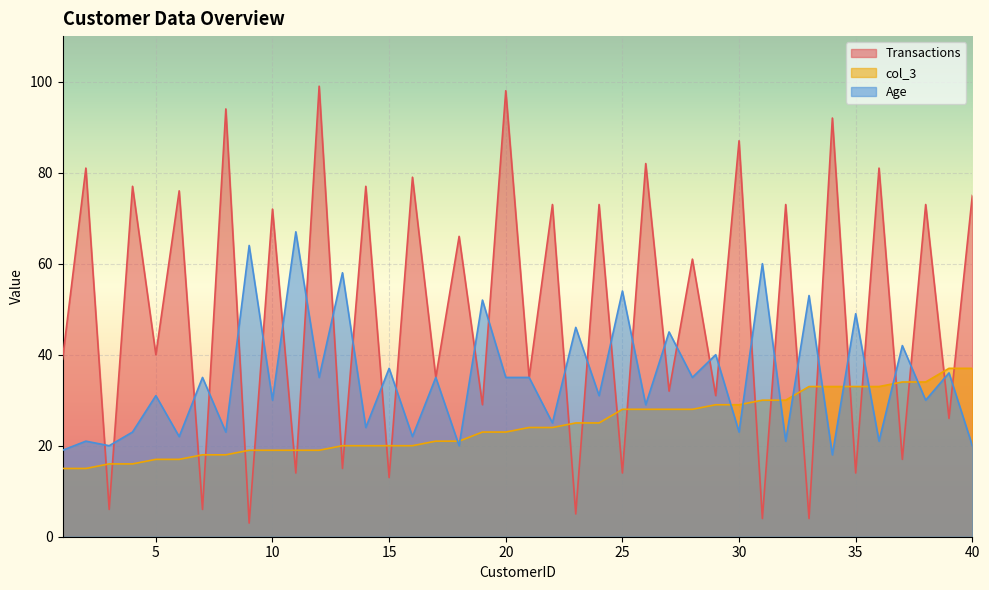

What is the sum of all Age values?

1386